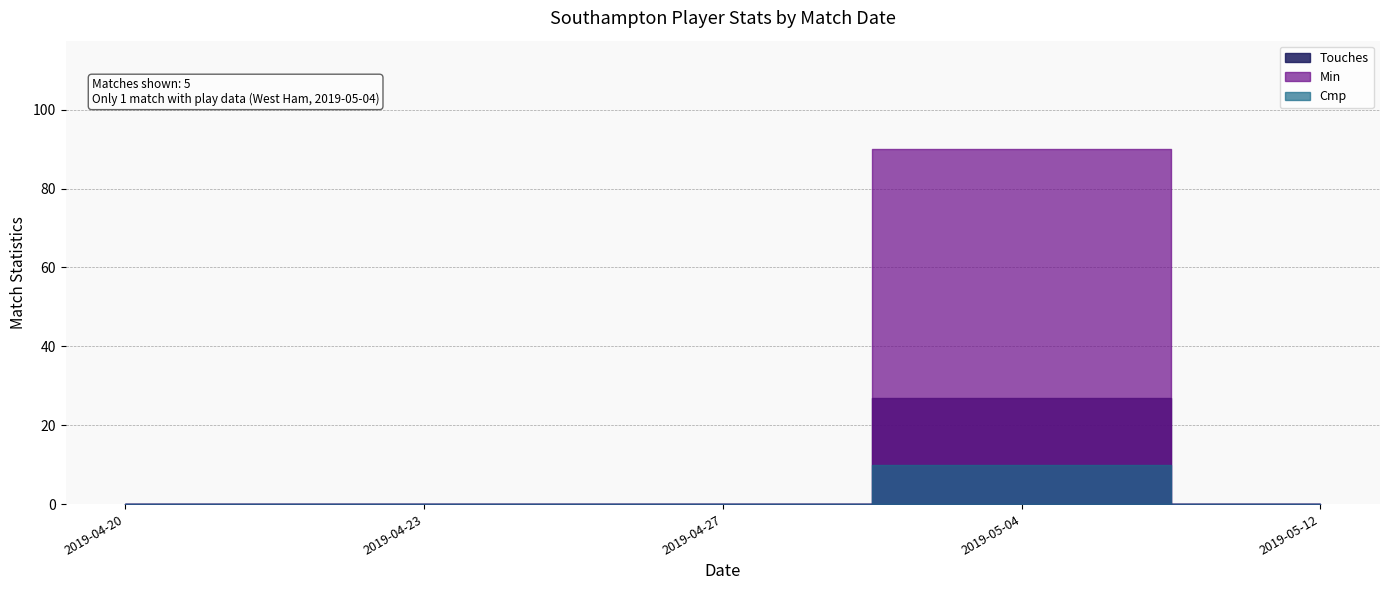

At how many categories does at least one series exceed 30?

1